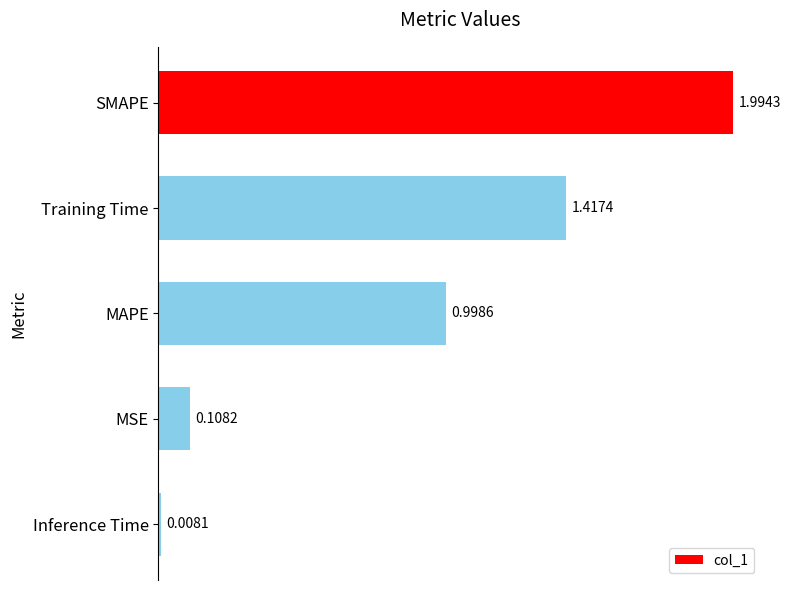

Which category has the lowest value across all series?

Inference Time